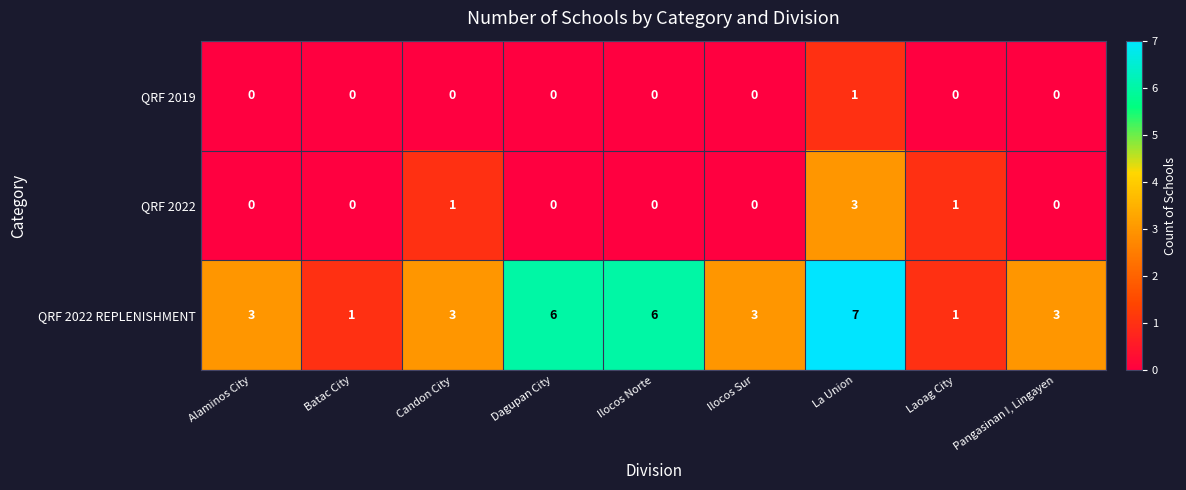

Rank the series by their maximum value, from lowest to highest.

QRF 2019, QRF 2022, QRF 2022 REPLENISHMENT